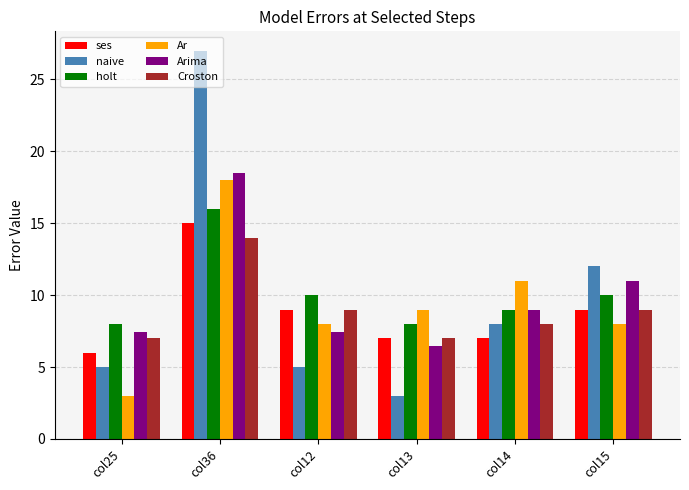

List the series in order of their peak value, highest first.

naive, Arima, Ar, holt, ses, Croston